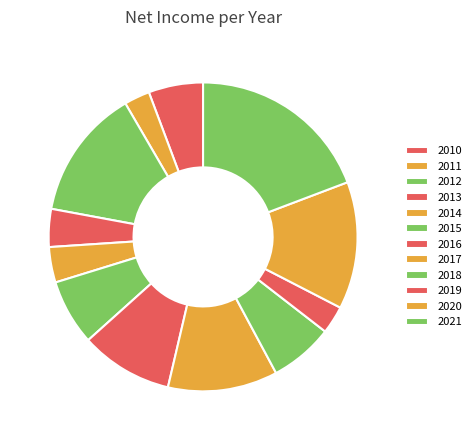

Is there a majority slice in this chart?

No